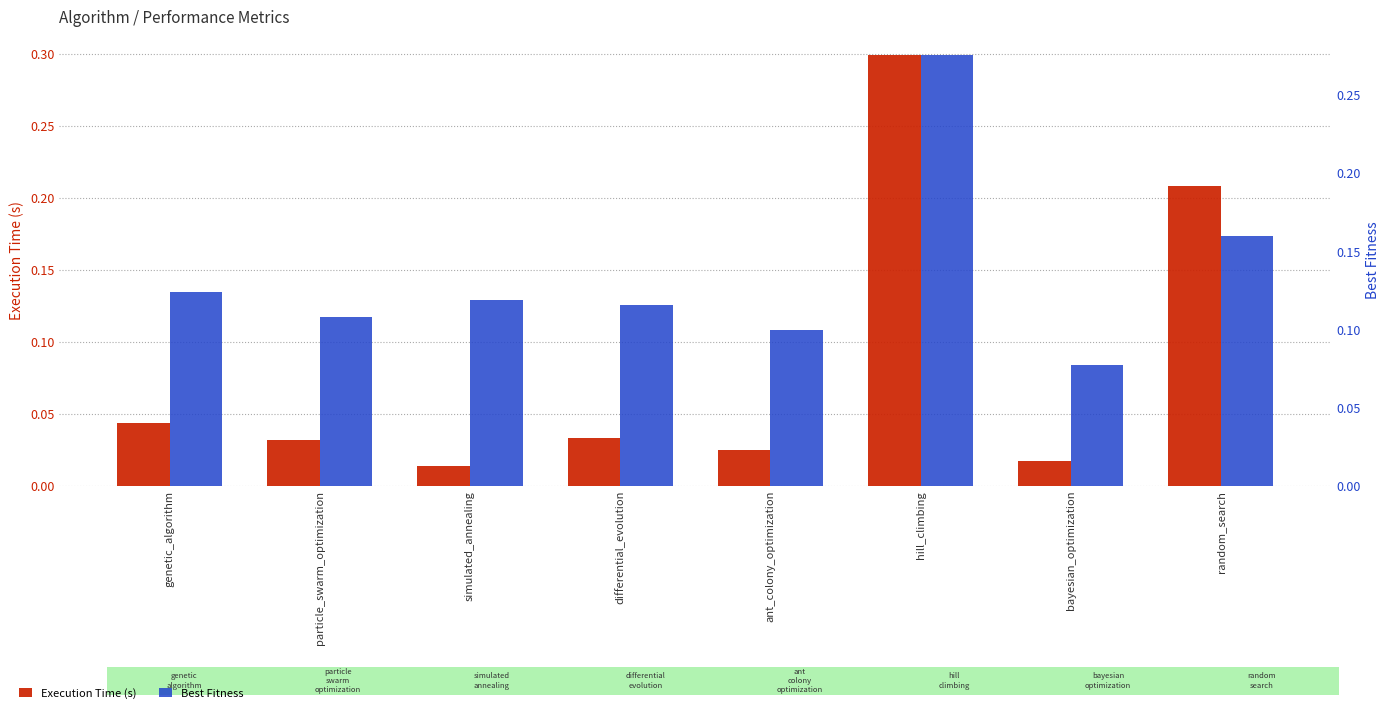

How many groups of bars are there?

8